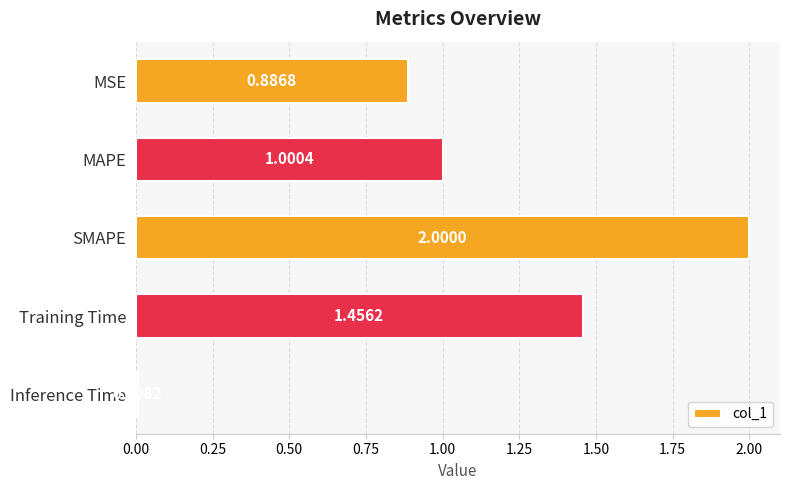

Rank the categories by value from highest to lowest.

SMAPE, Training Time, MAPE, MSE, Inference Time